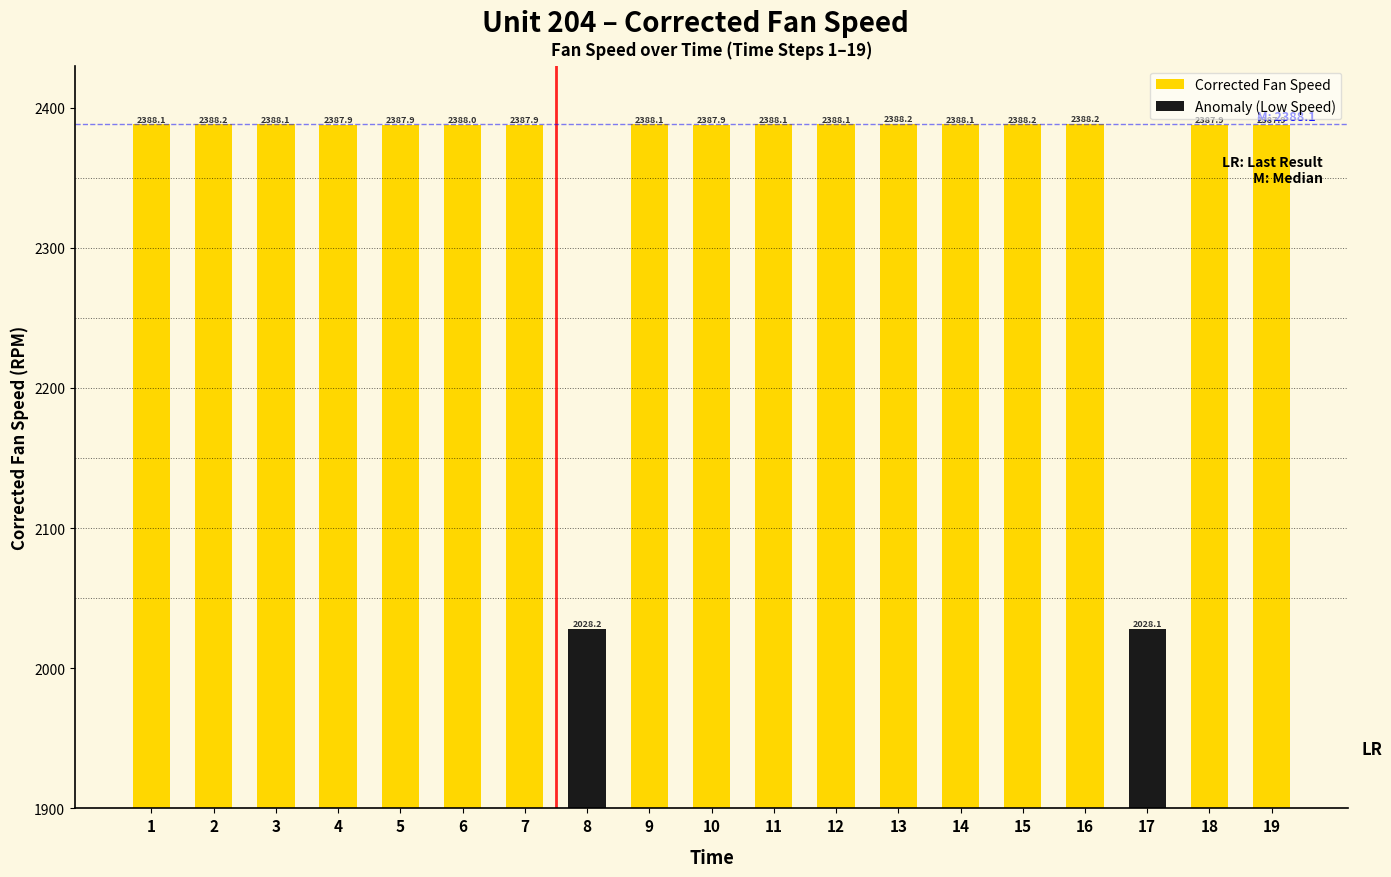

Does the chart contain any negative values?

No